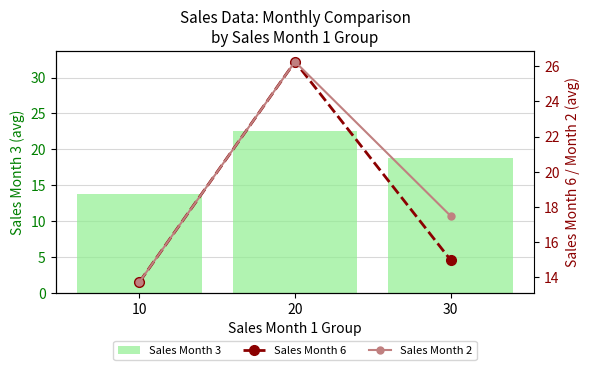

Is it true that Sales Month 2 equals 26.2 at 20?

True